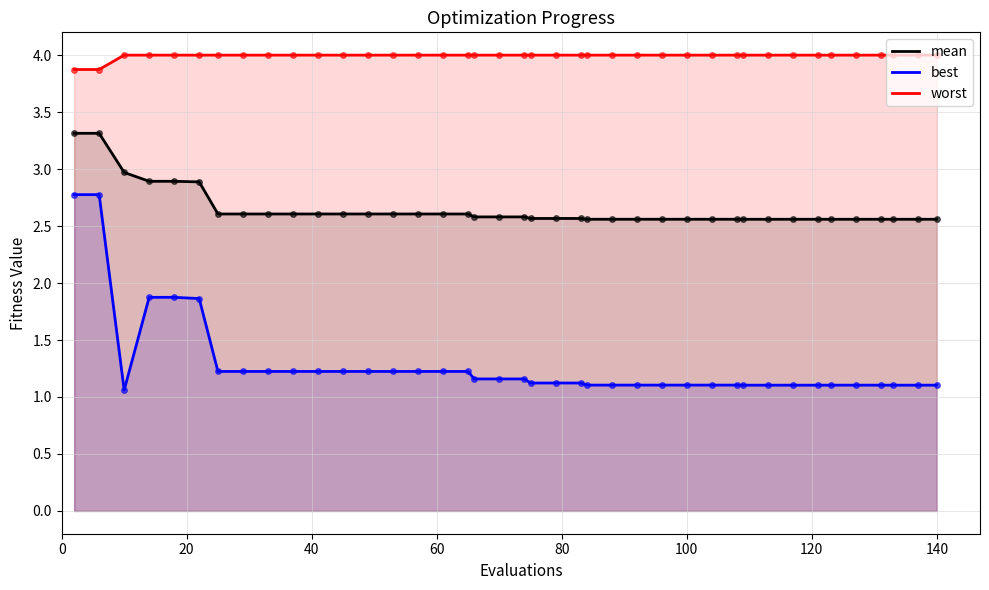

Count the number of data series in this chart.

3